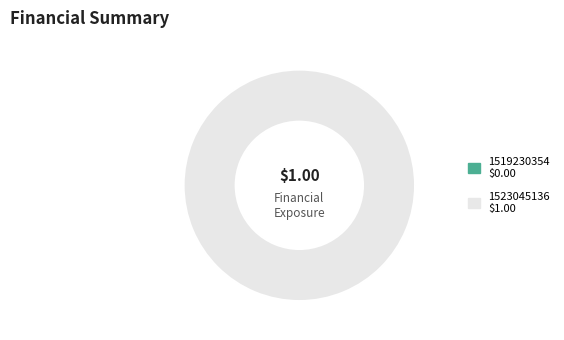

To the nearest percent, what is the difference between the 1523045136 and 1519230354 slice percentages?

100%